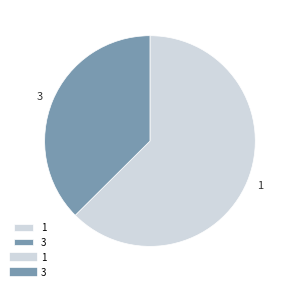

Do 3 and 1 together represent more than half of the pie?

Yes